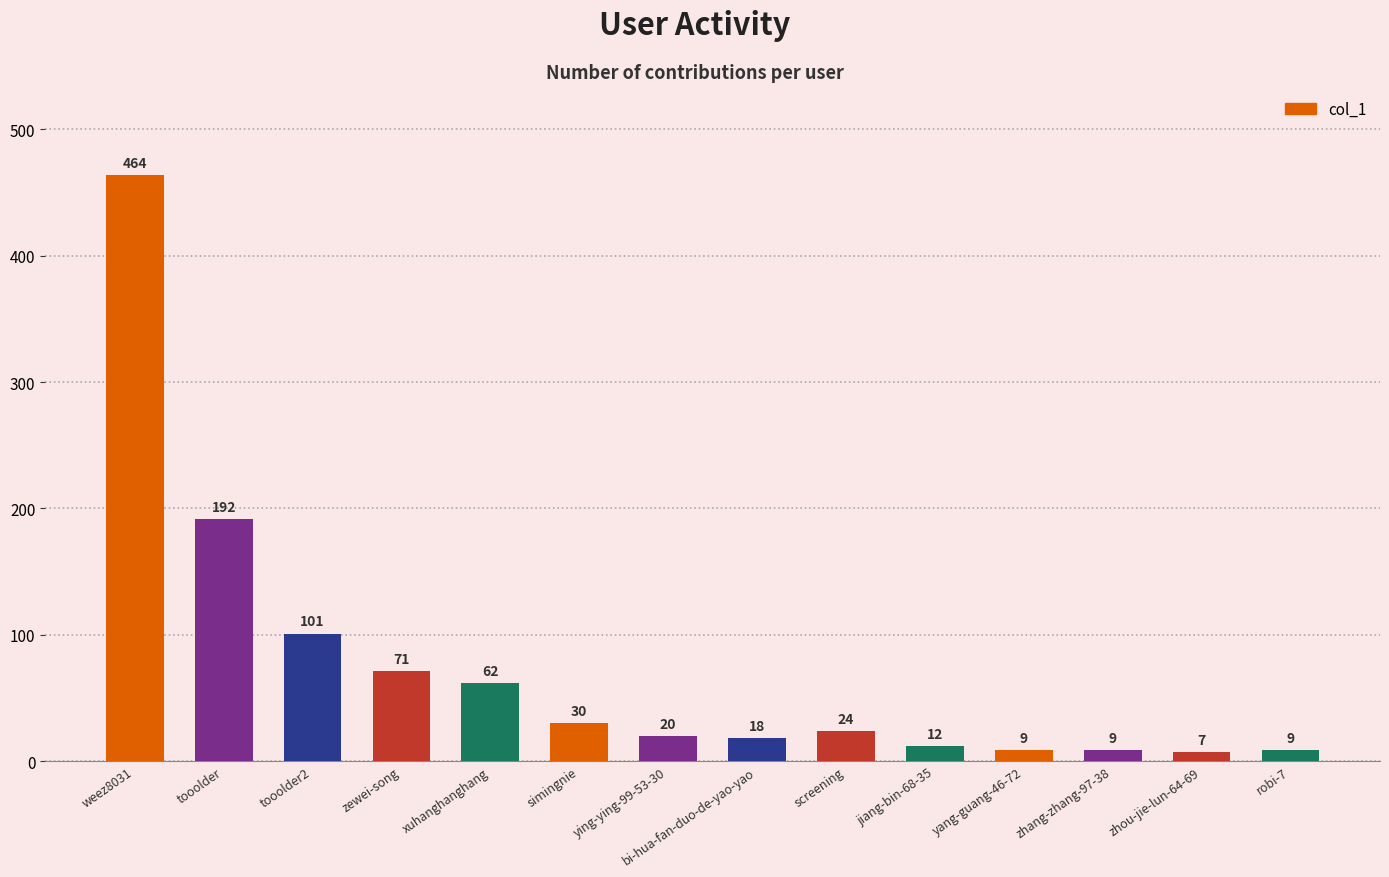

Reading right to left, what are all the values shown in this chart?

9	7	9	9	12	24	18	20	30	62	71	101	192	464